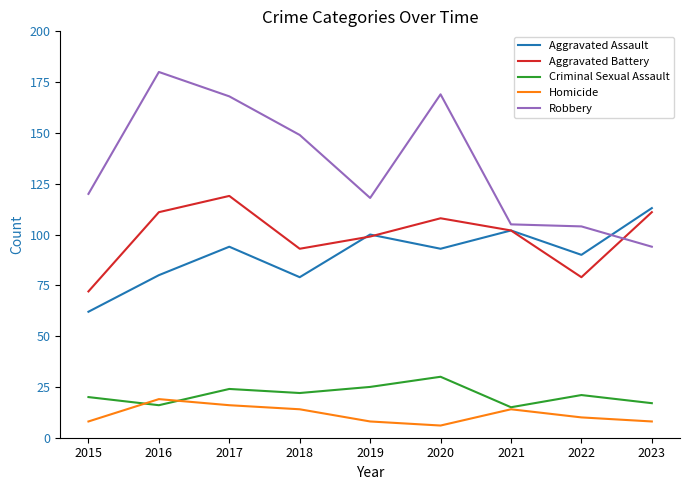

Reading right to left, extract all data points from this chart.

Aggravated Assault: 113	90	102	93	100	79	94	80	62
Aggravated Battery: 111	79	102	108	99	93	119	111	72
Criminal Sexual Assault: 17	21	15	30	25	22	24	16	20
Homicide: 8	10	14	6	8	14	16	19	8
Robbery: 94	104	105	169	118	149	168	180	120